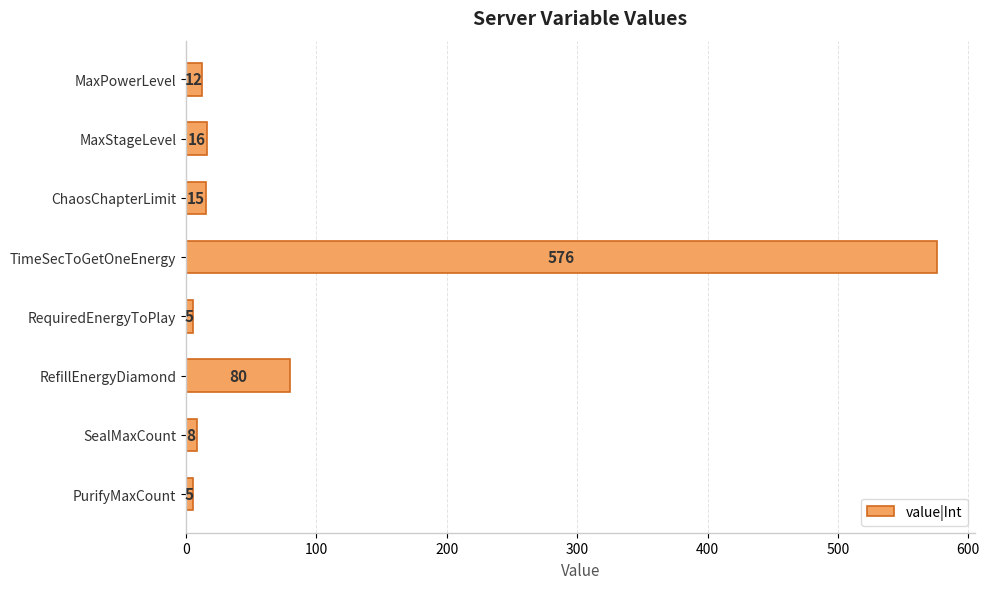

Does the chart contain stacked bars?

No